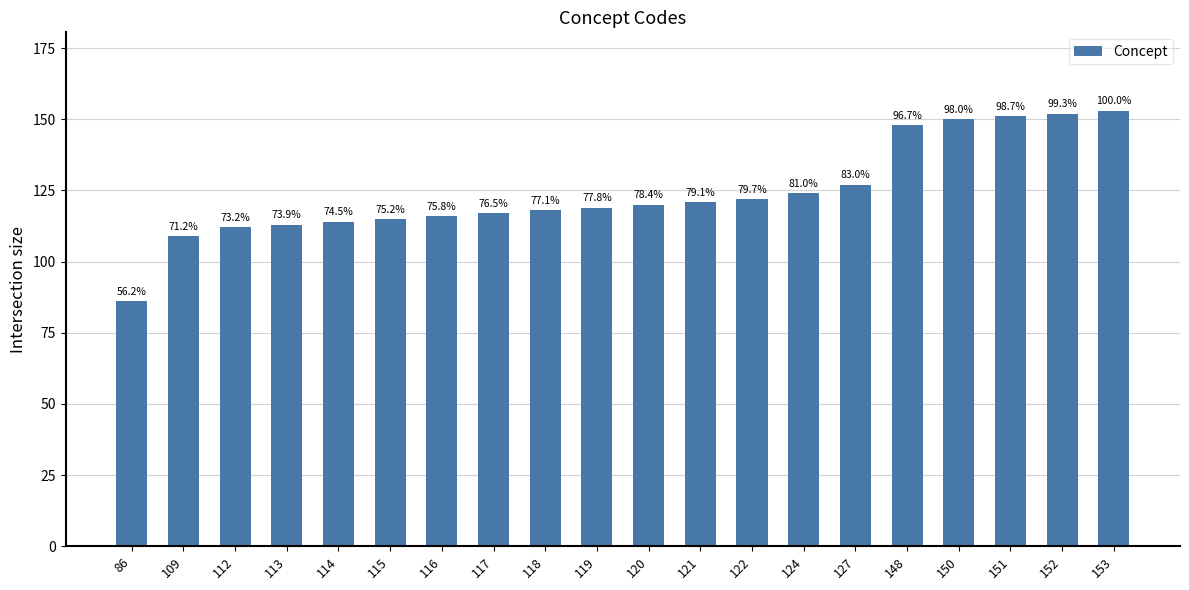

List the labels in order of value, largest first.

153, 152, 151, 150, 148, 127, 124, 122, 121, 120, 119, 118, 117, 116, 115, 114, 113, 112, 109, 86